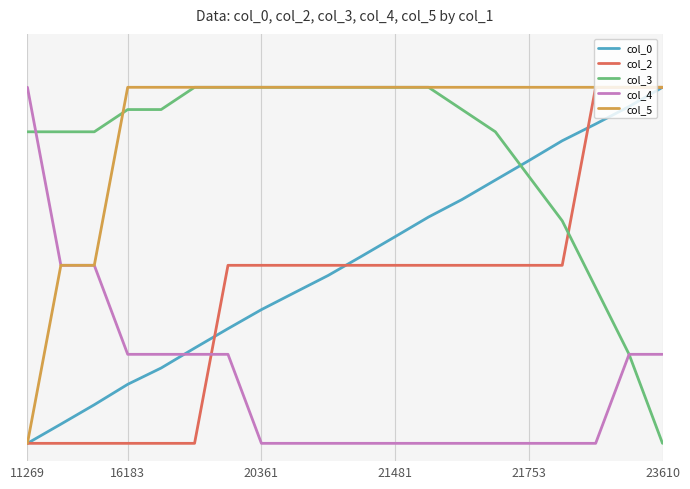

At which category is the sum across all series the highest?

18